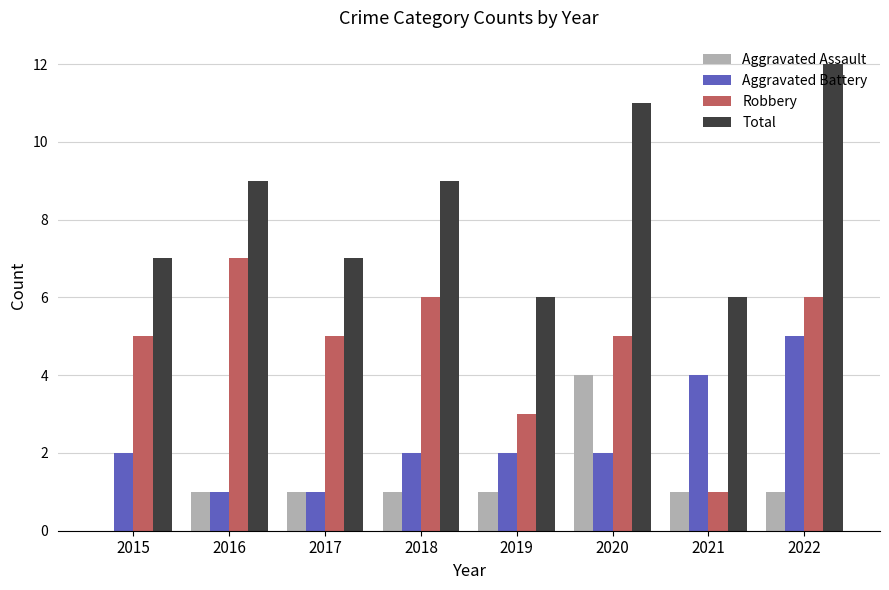

What is the approximate value of Robbery at 2017?

5